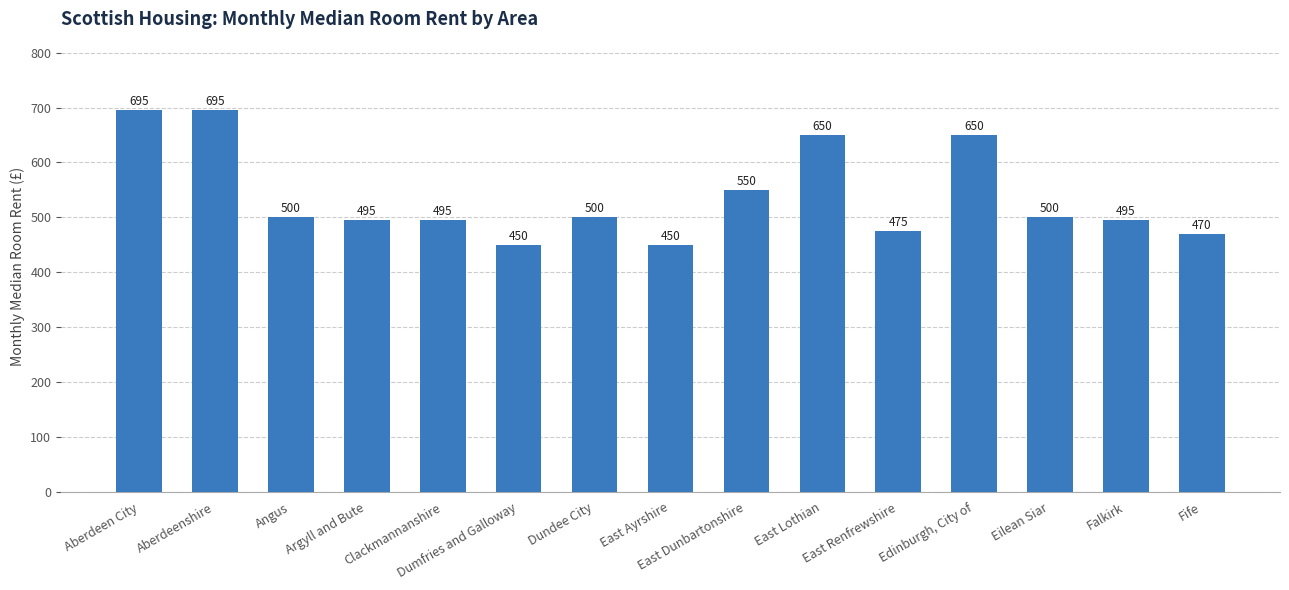

What is the greatest value displayed?

695